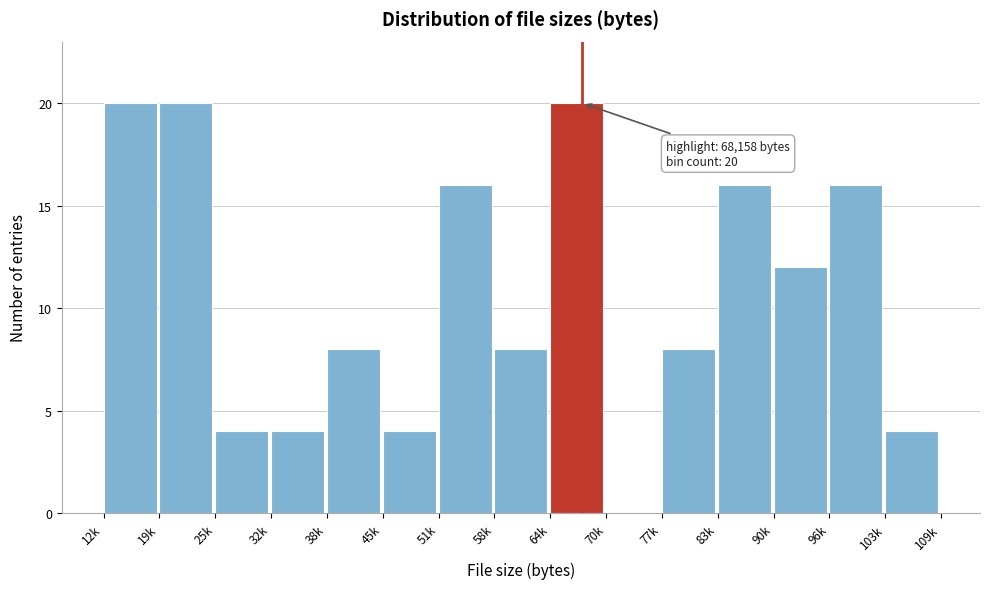

Reading left to right, list all the values displayed in this chart.

12k=20	19k=20	25k=4	32k=4	38k=8	45k=4	51k=16	58k=8	64k=20	70k=0	77k=8	83k=16	90k=12	96k=16	103k=4